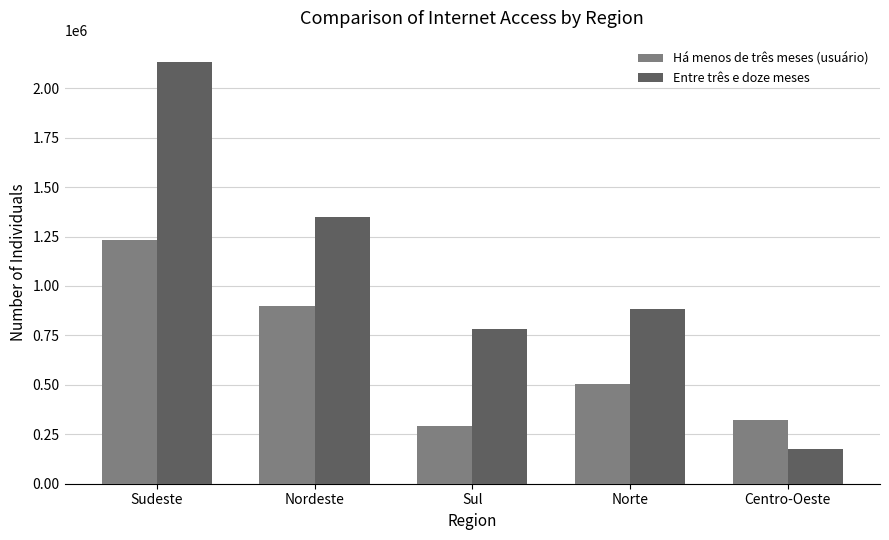

What is the spread (max minus min) of values at Centro-Oeste?

148624